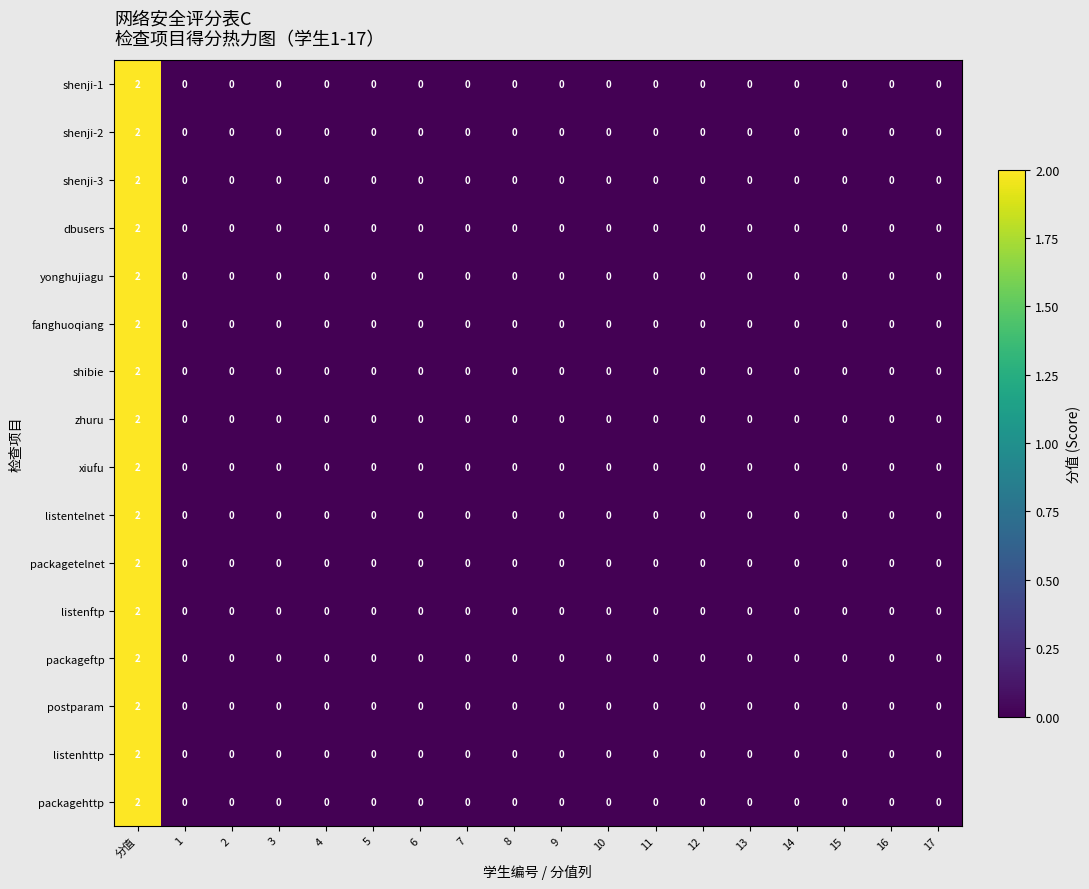

At which category is the sum across all series the highest?

分值